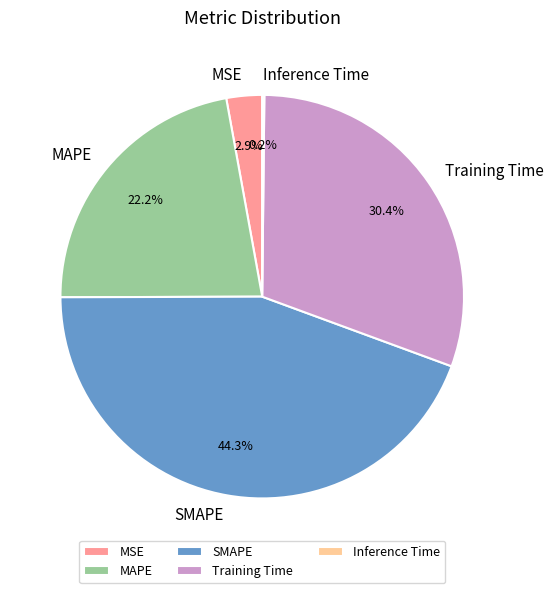

Which has a higher value, SMAPE or Training Time?

SMAPE